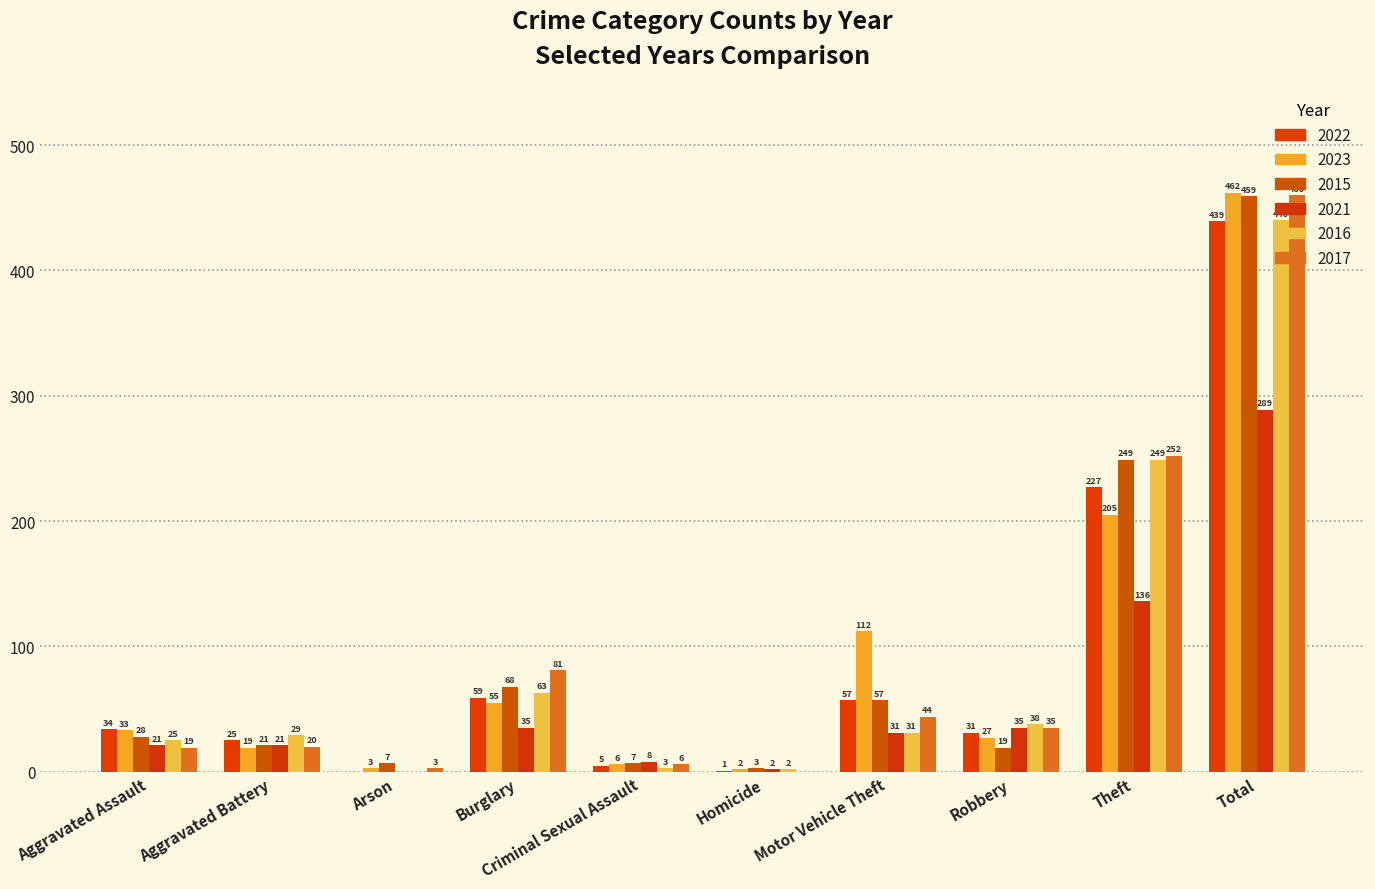

What is the label of the 1st bar from the right?

Total